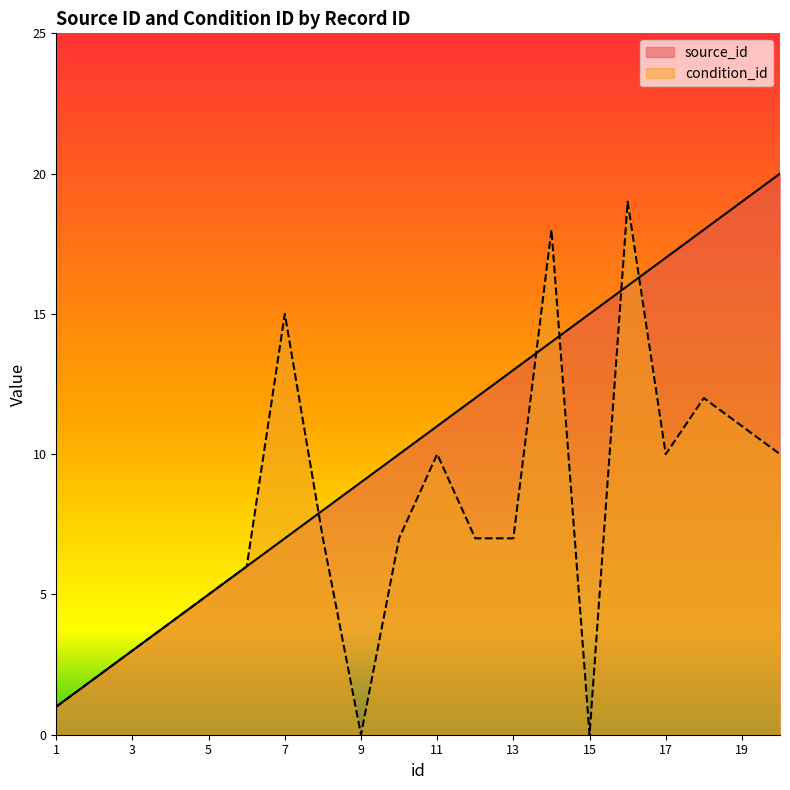

What is the greatest value displayed?

20